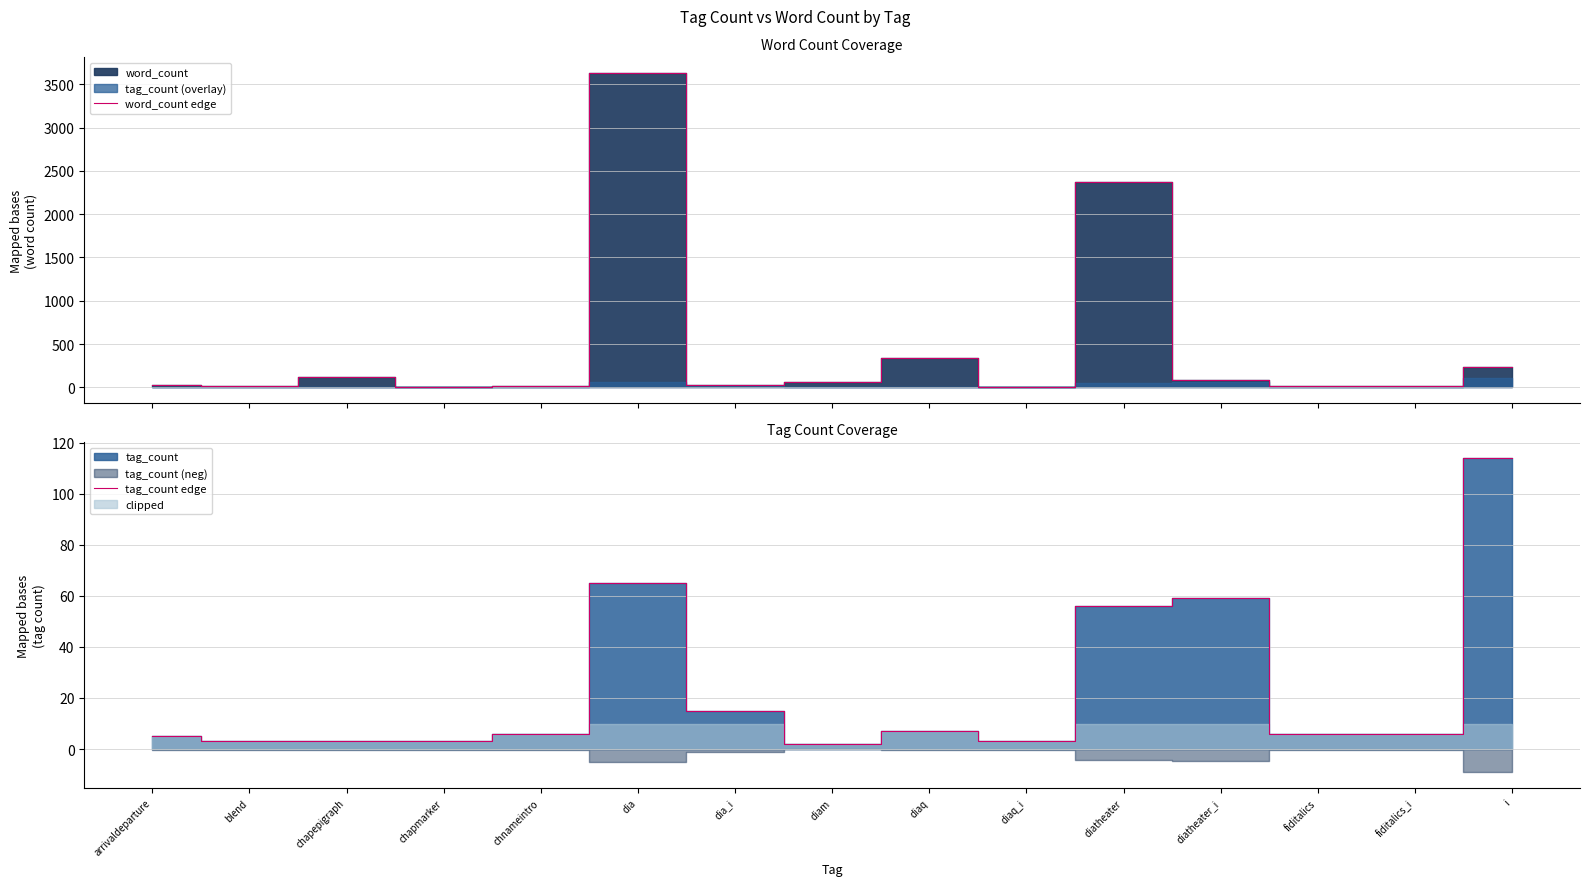

At which label does word_count edge reach its minimum?

diaq_i